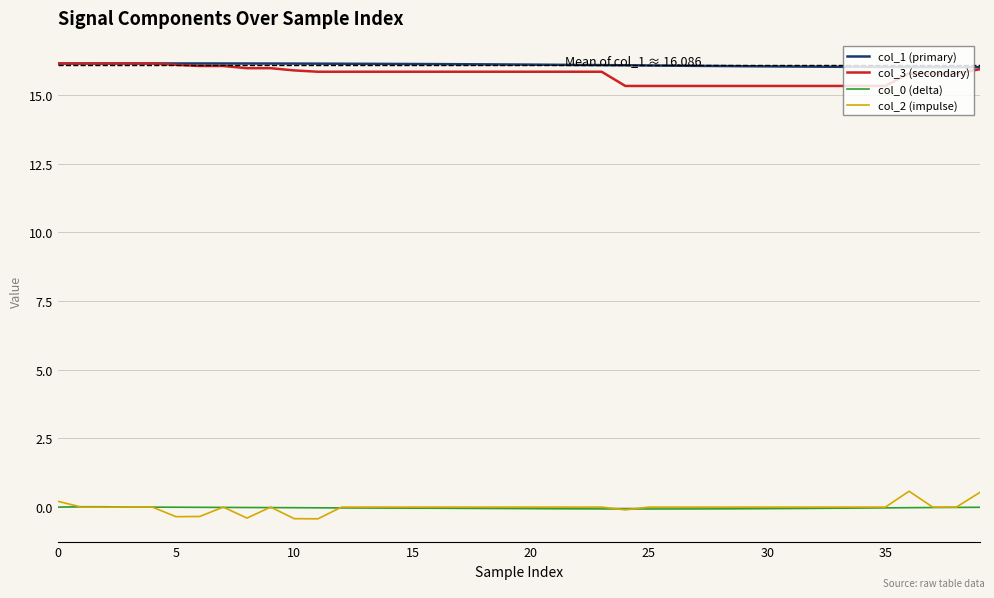

True or false: col_0 (delta) and col_1 (primary) cross at least once.

False